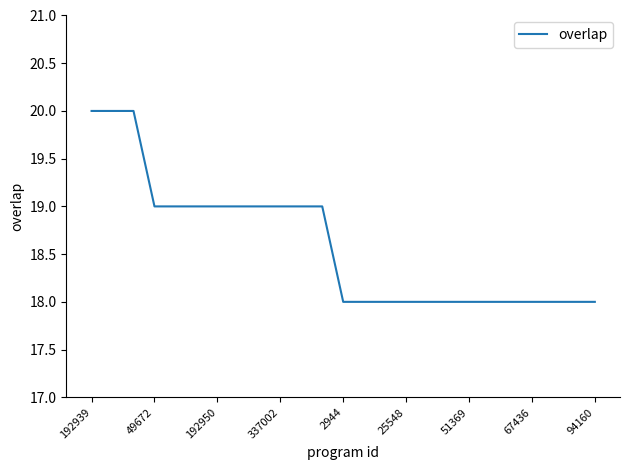

What is the minimum value shown in the chart?

18